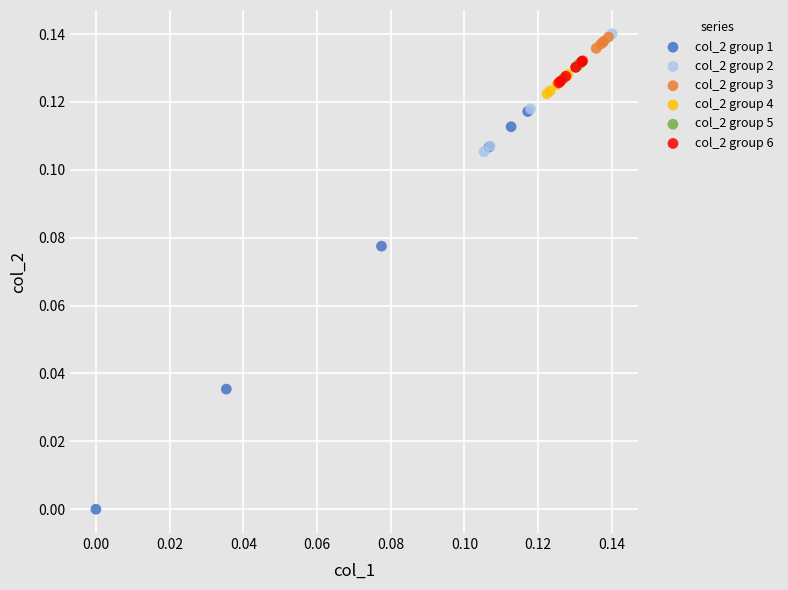

Which series has the widest spread of Y values?

col_2 group 1